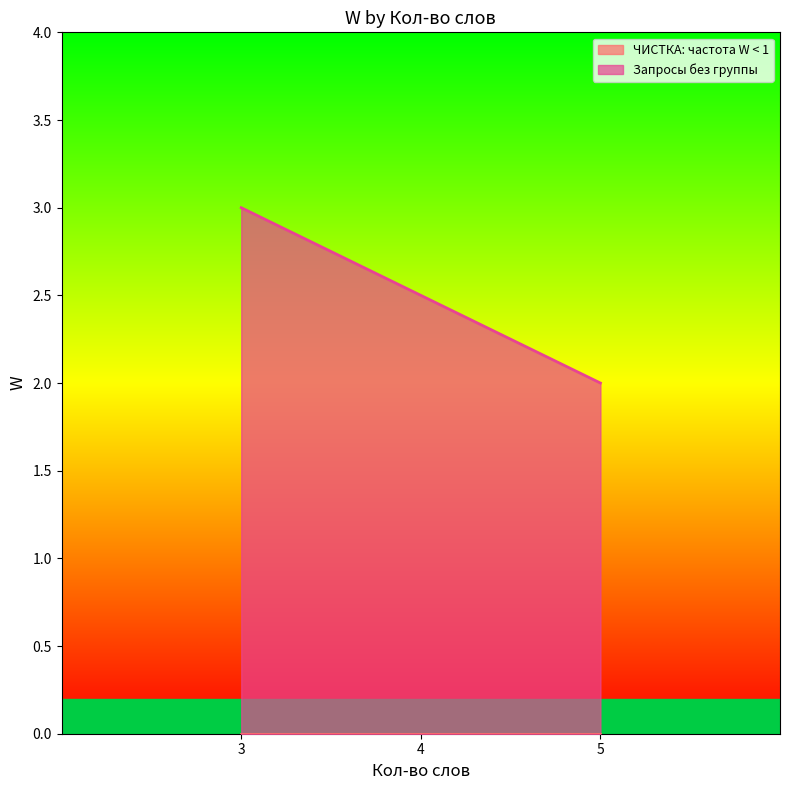

Is it true that Запросы без группы equals 3.4 at 4?

False